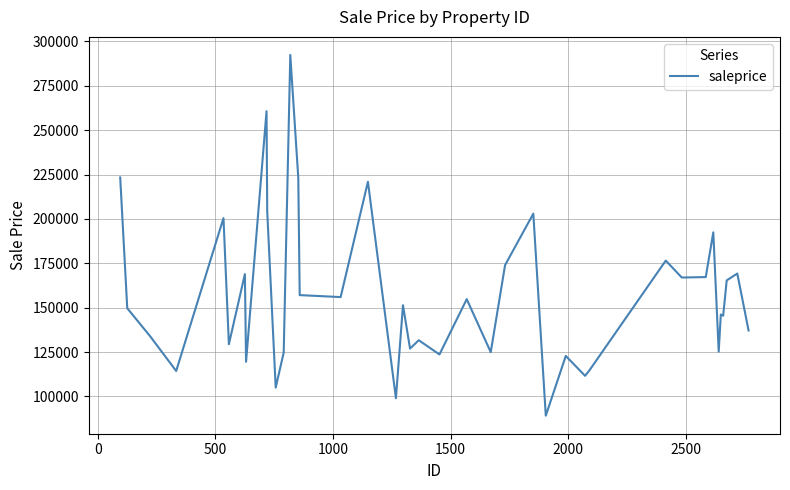

What is the minimum value shown in the chart?

89193.1